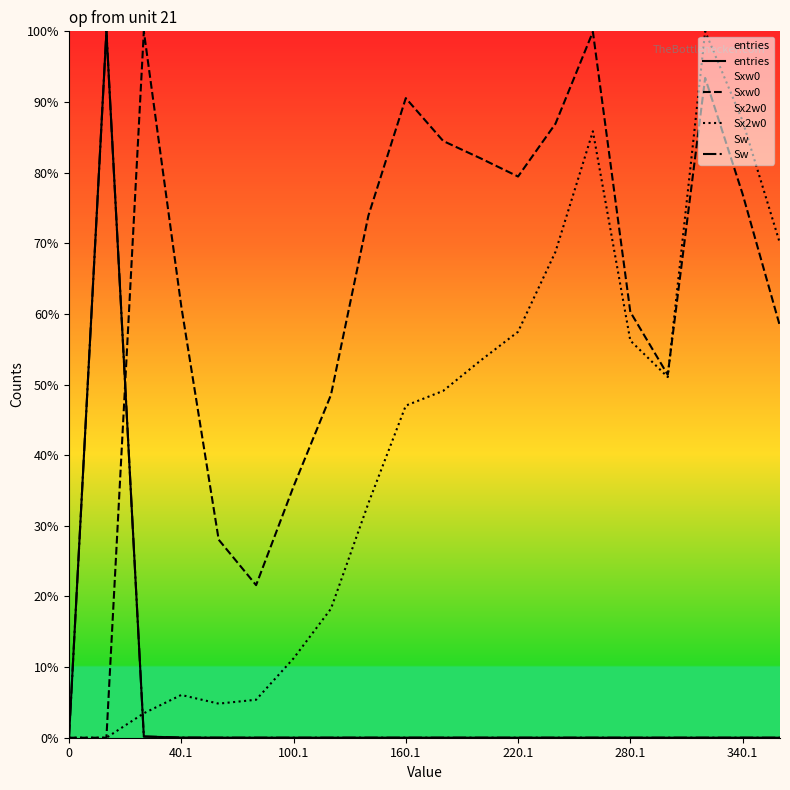

How many intersections are there between Sxw0 and Sx2w0?

1